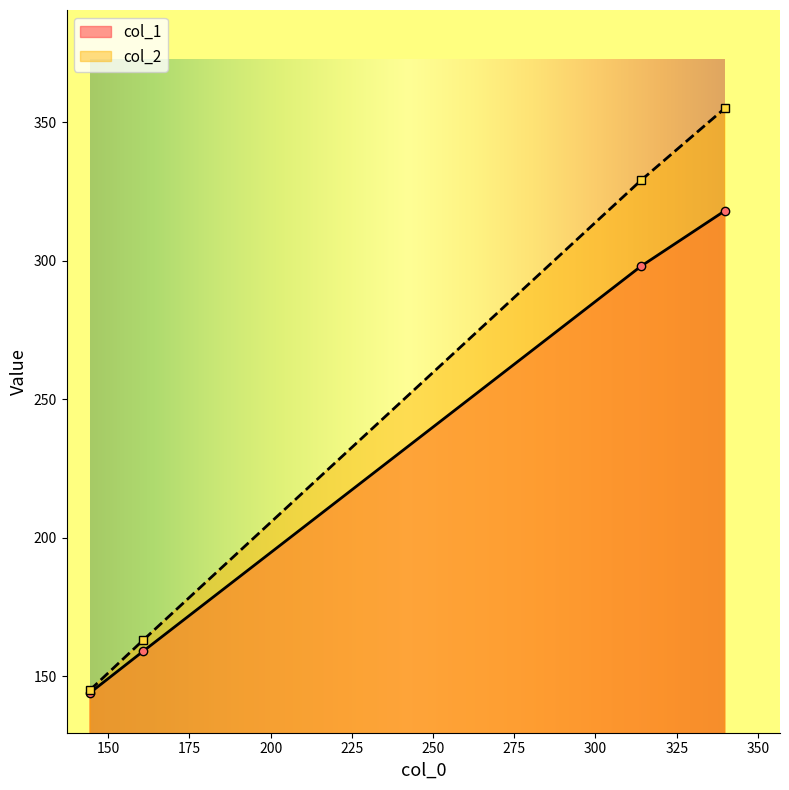

Which series has the largest total across all categories?

col_2